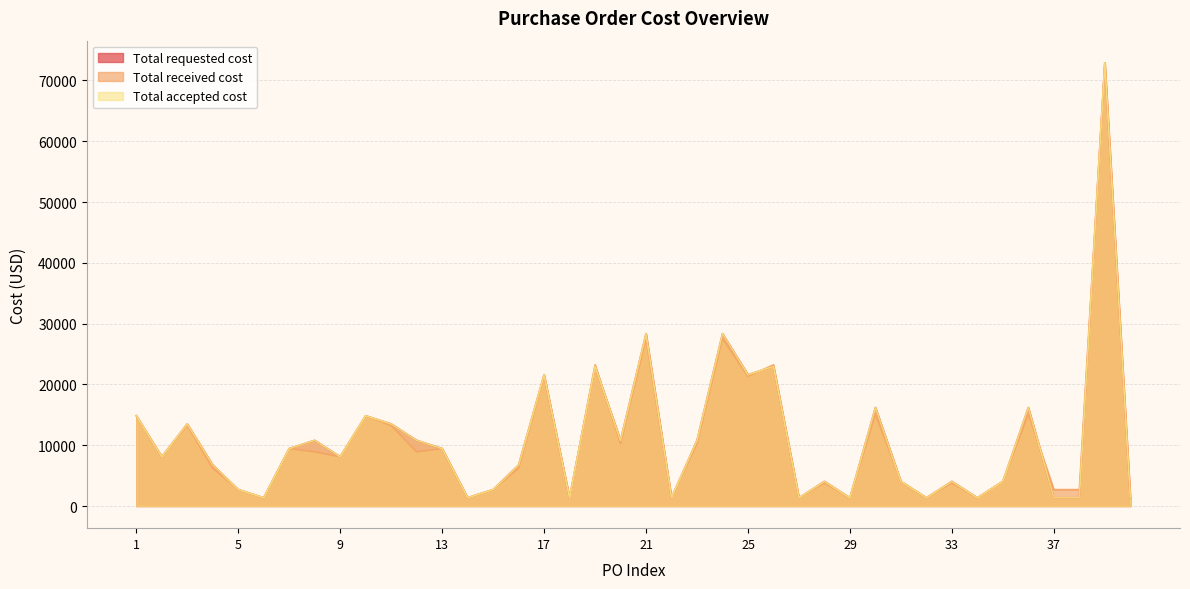

What is the value of the Total requested cost point at the 1st from the left?

14850